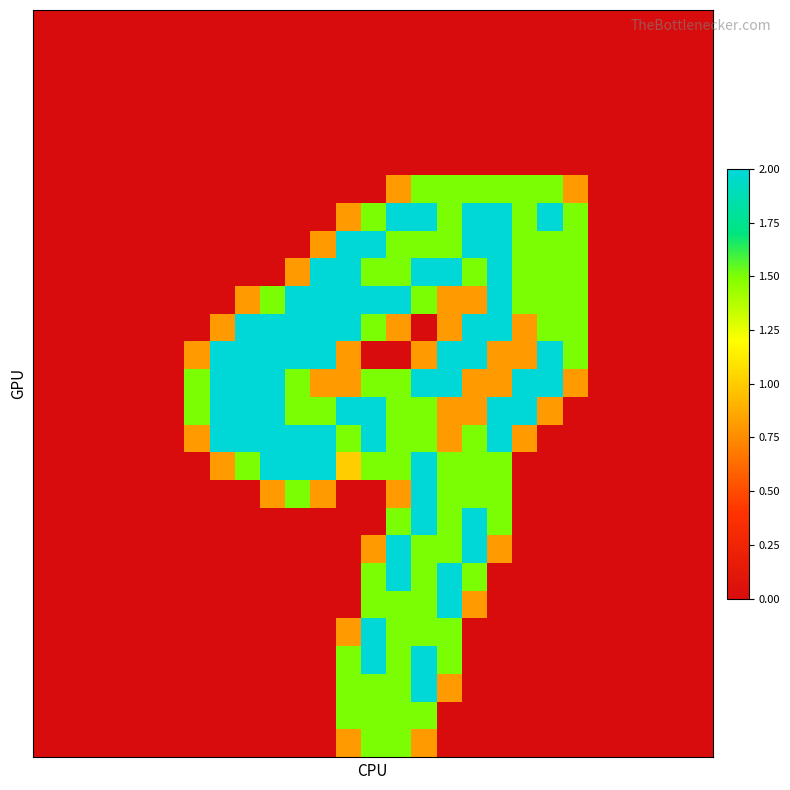

At how many categories does at least one series exceed 0?

16